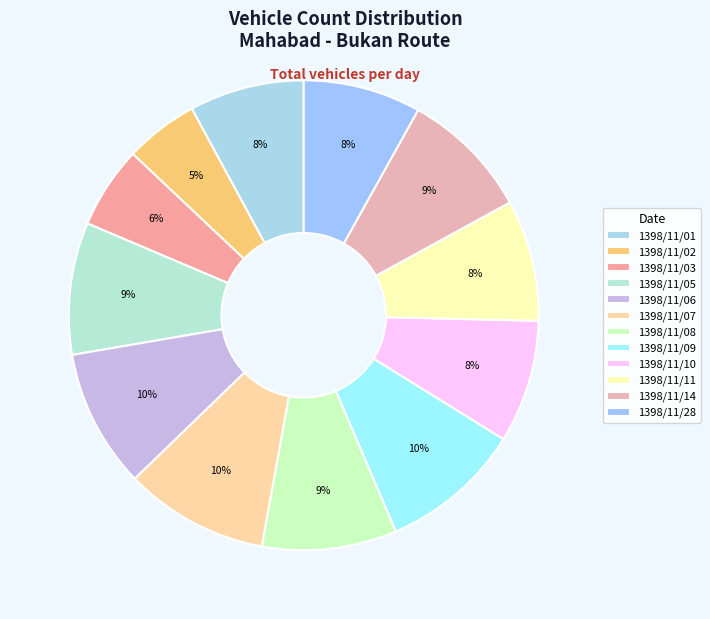

How many segments does this pie chart have?

12